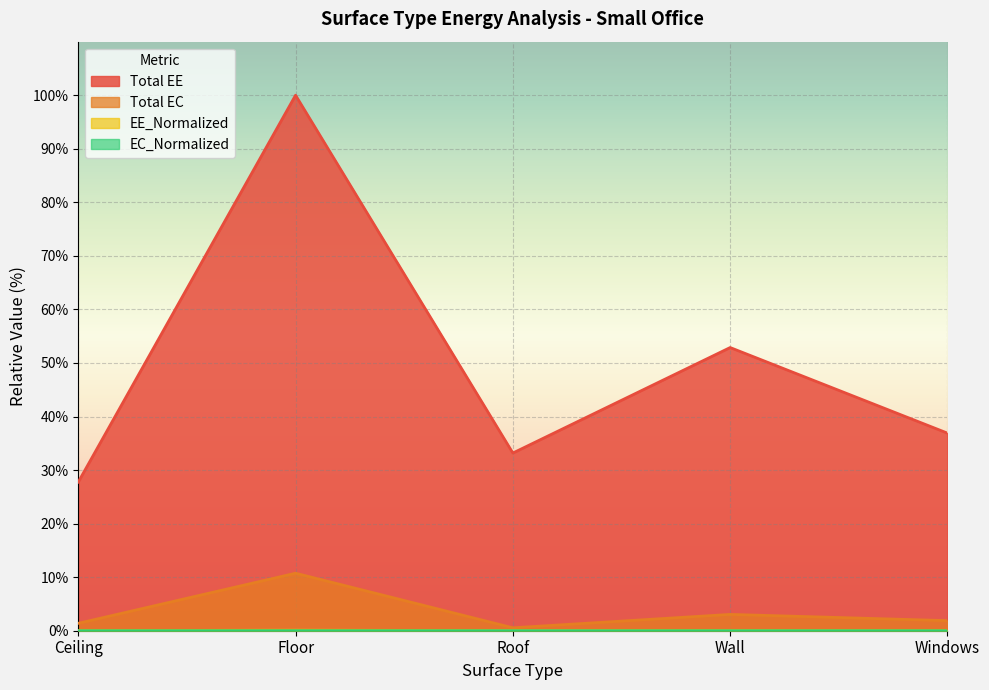

Is it true that EE_Normalized equals 0.0 at Roof?

False